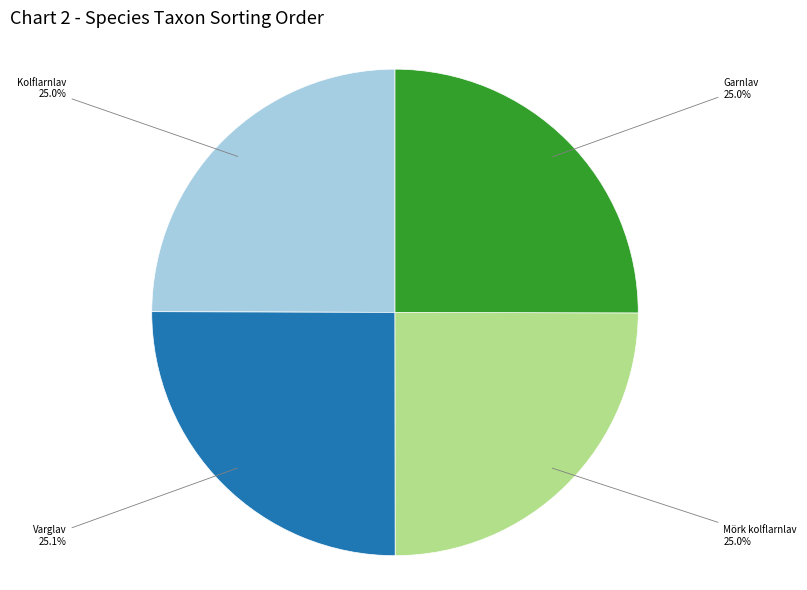

How many segments does this pie chart have?

4